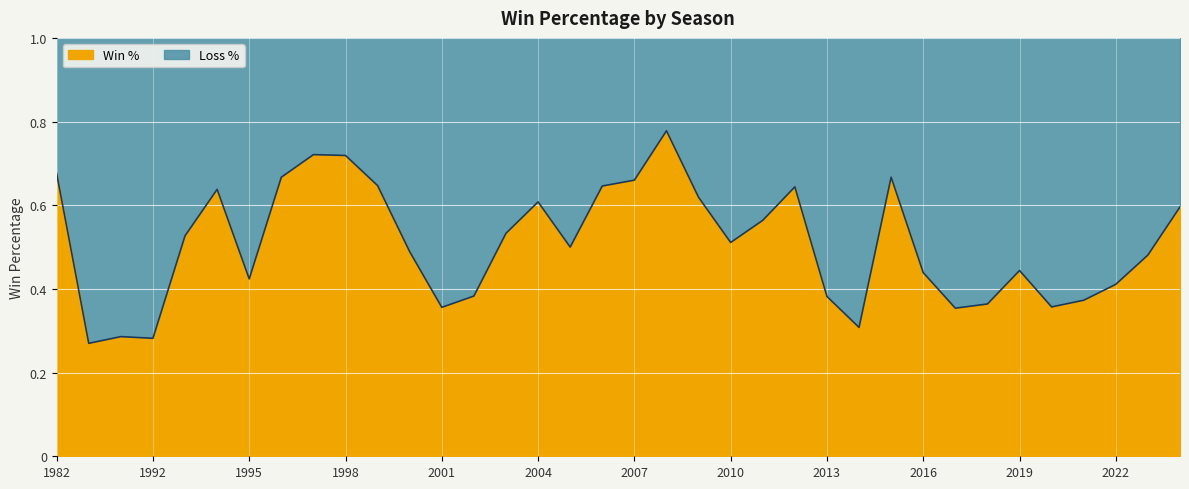

What is the difference between the maximum and second lowest values?

0.5